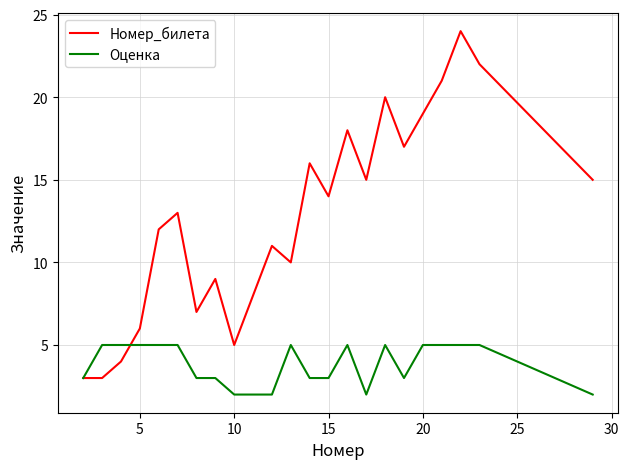

Which series has the largest total across all categories?

Номер_билета